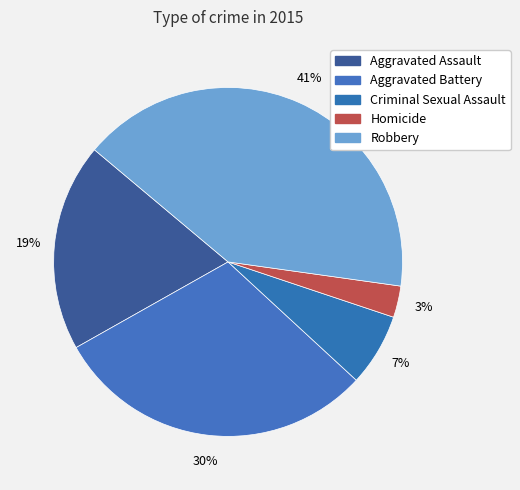

What is the smallest slice in the pie chart?

Homicide